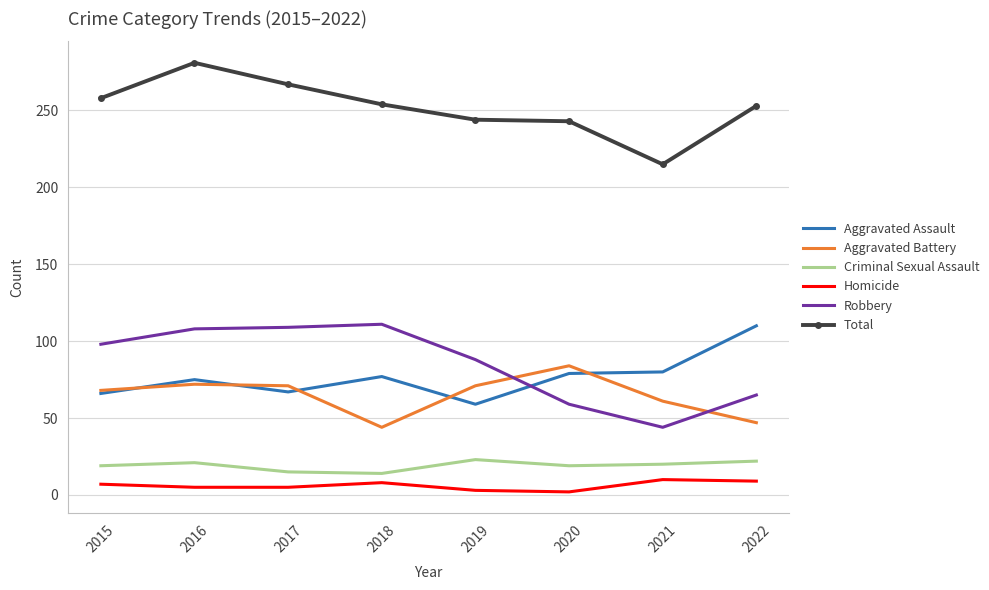

Read the Criminal Sexual Assault value at 2018.

14